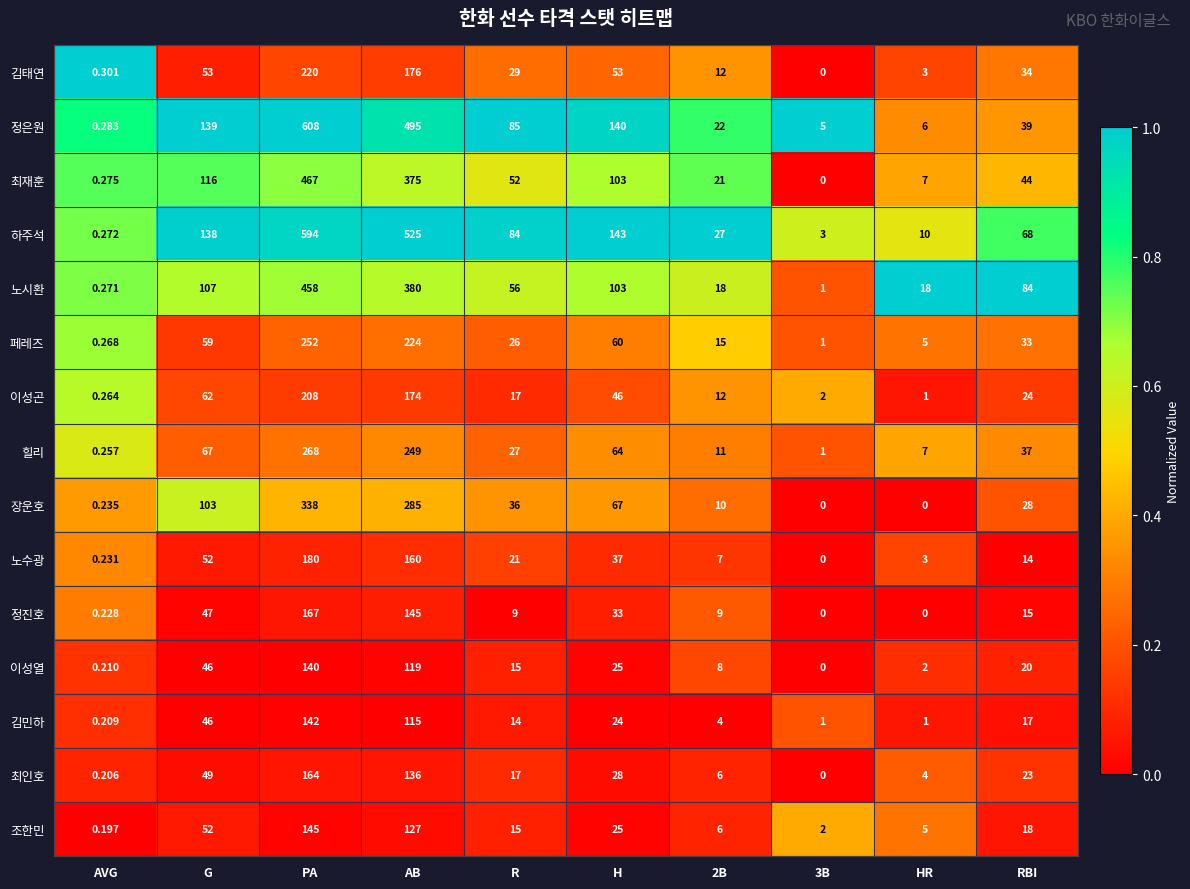

Which series has the widest spread of values?

정은원